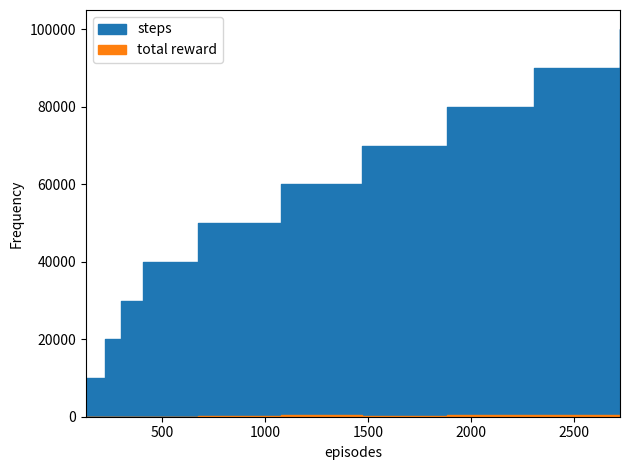

What is the lowest value of the total reward series?

8